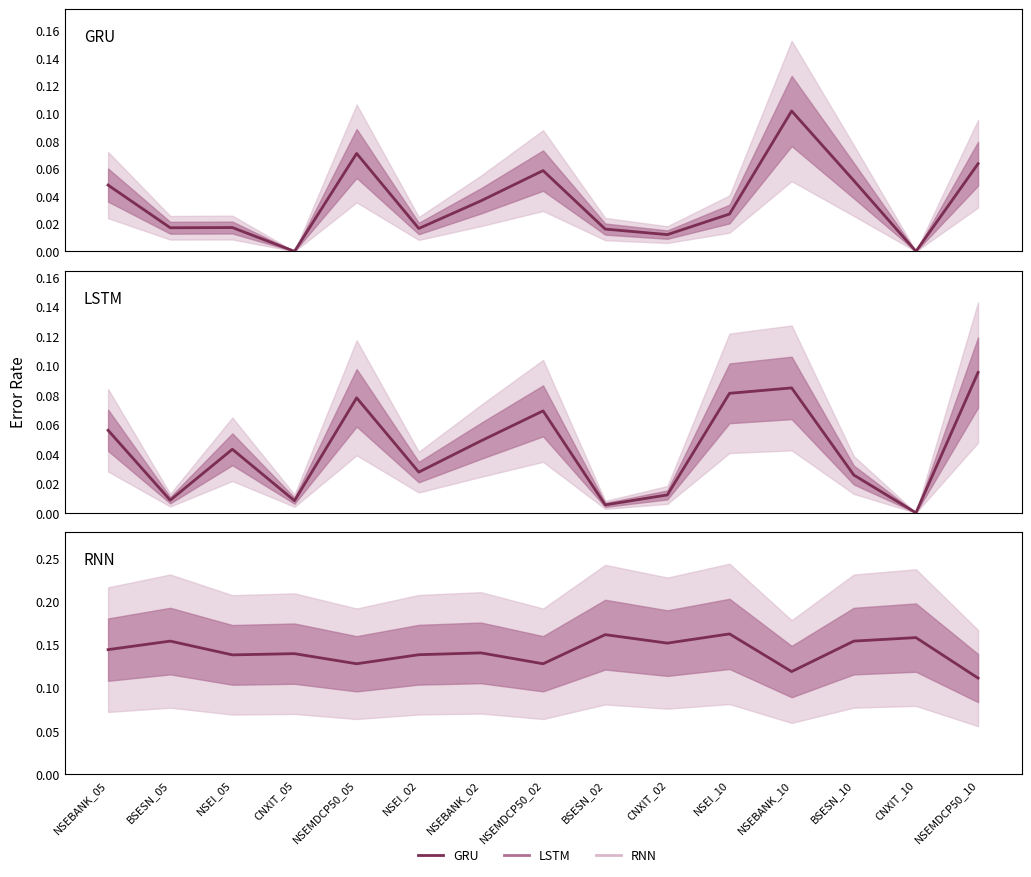

Rank the categories by RNN value from highest to lowest.

NSEI_10, BSESN_02, CNXIT_10, BSESN_05, BSESN_10, CNXIT_02, NSEBANK_05, NSEBANK_02, CNXIT_05, NSEI_02, NSEI_05, NSEMDCP50_05, NSEMDCP50_02, NSEBANK_10, NSEMDCP50_10